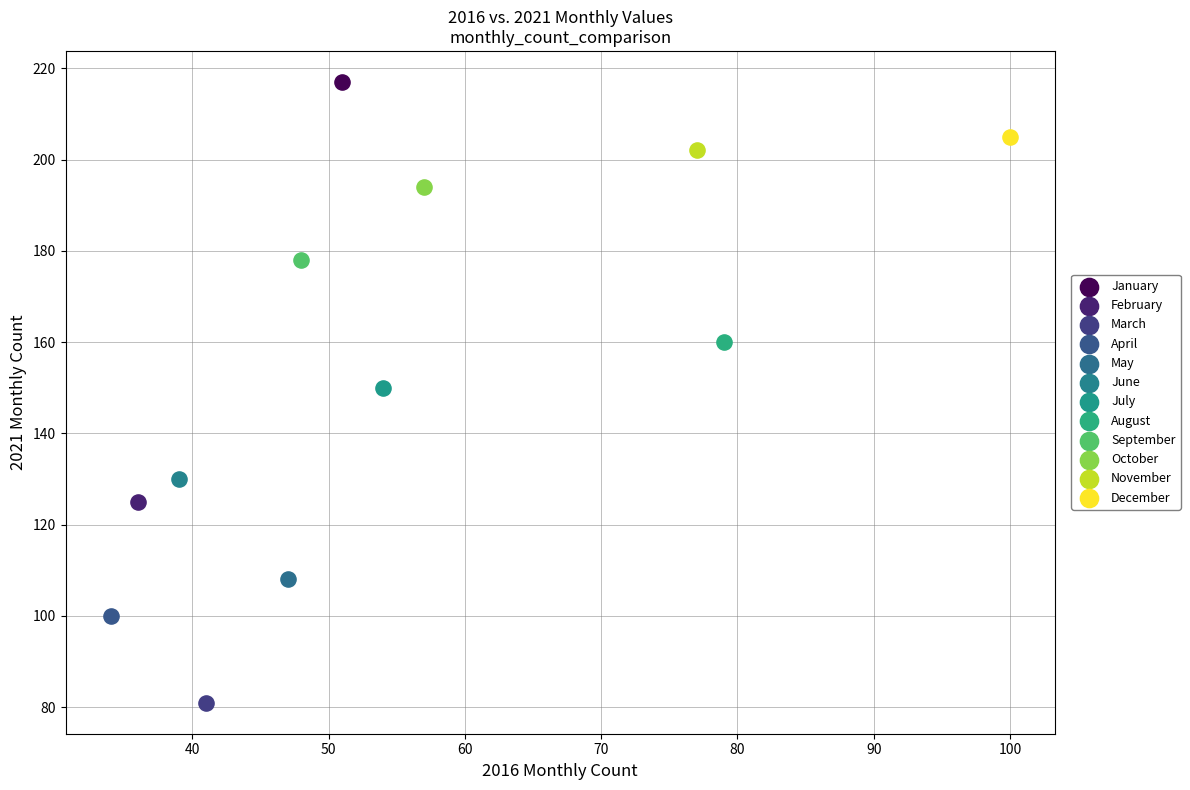

What are all the series names shown in the legend?

January, February, March, April, May, June, July, August, September, October, November, December